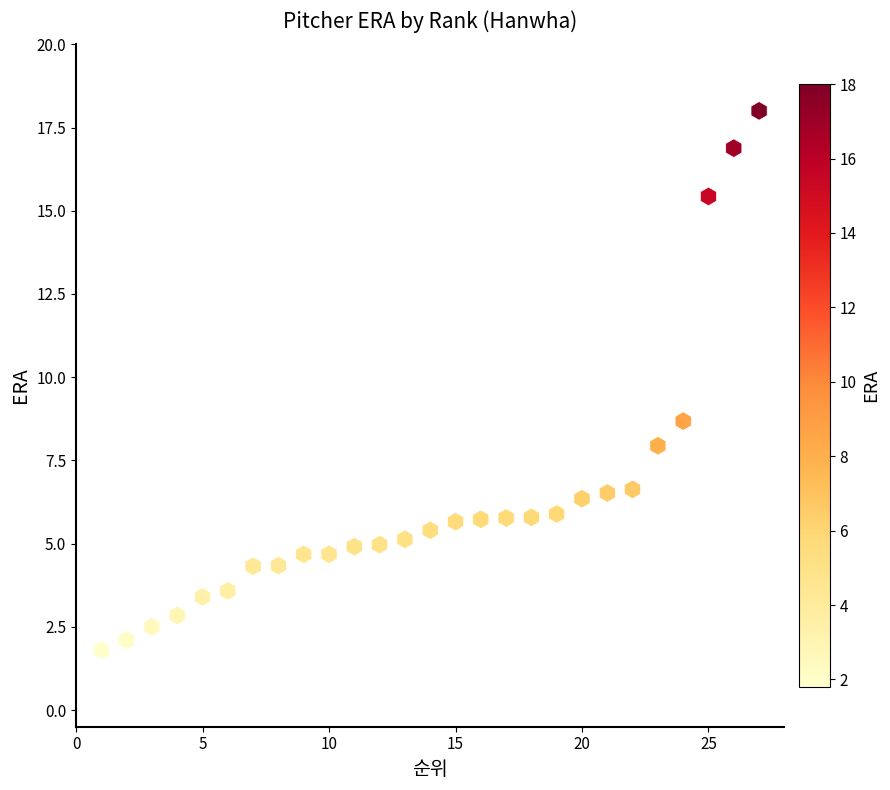

What is the range of X values (max minus min)?

26.0